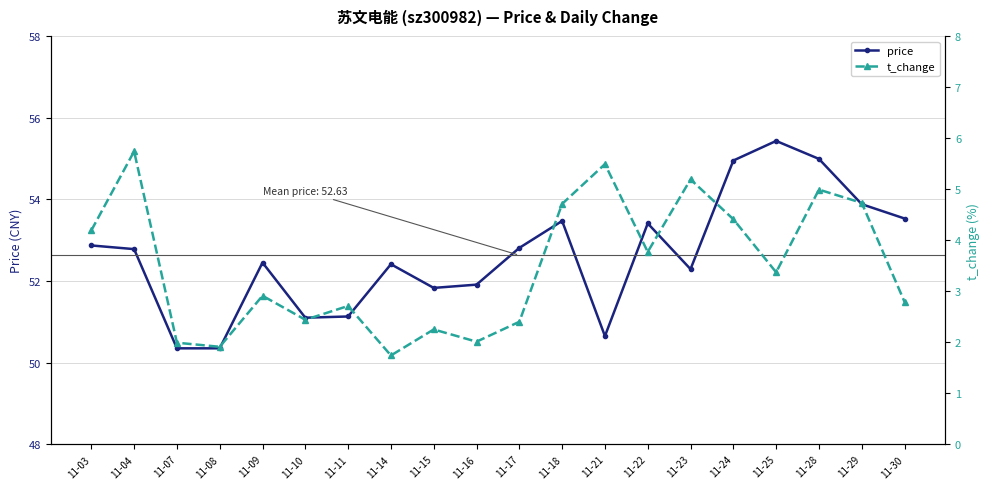

At which category is the sum across all series the highest?

11-28